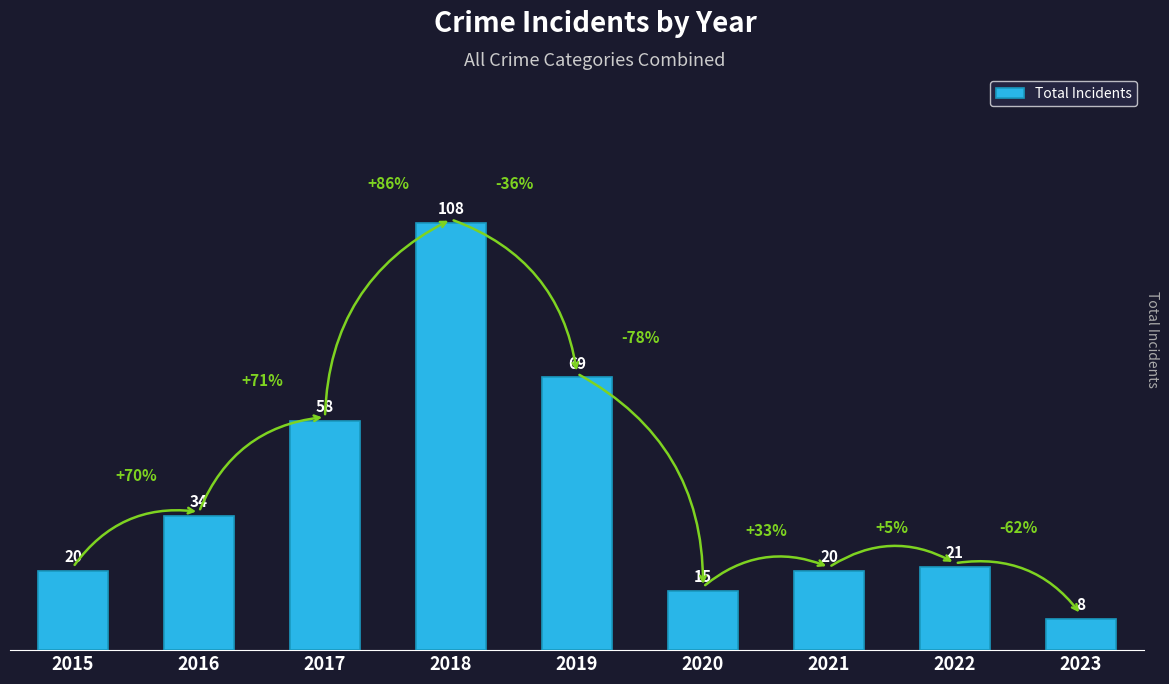

Read the value at 2017, to the nearest 5.

60